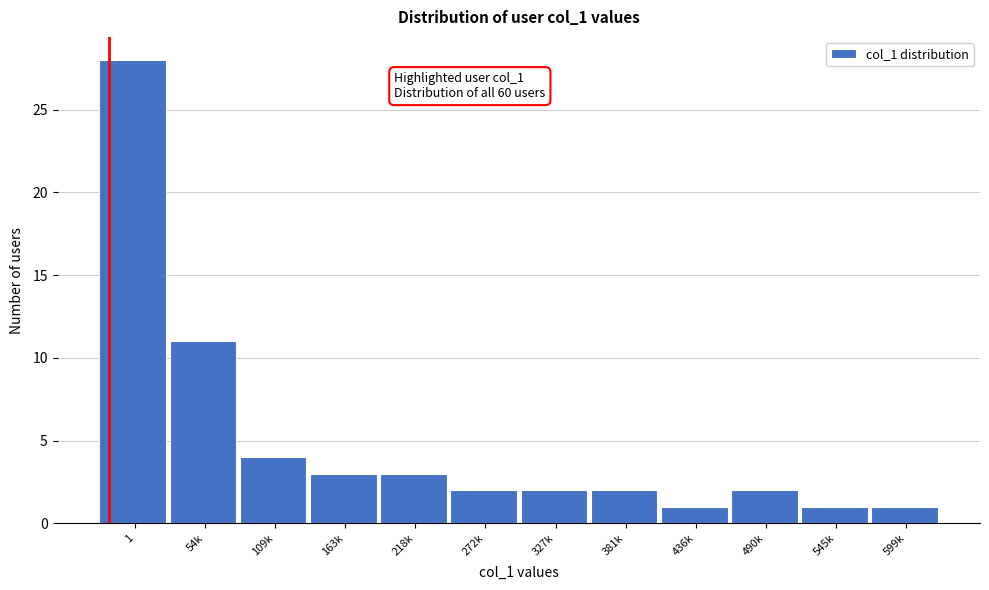

Reading right to left, list all the values displayed in this chart.

1	1	2	1	2	2	2	3	3	4	11	28